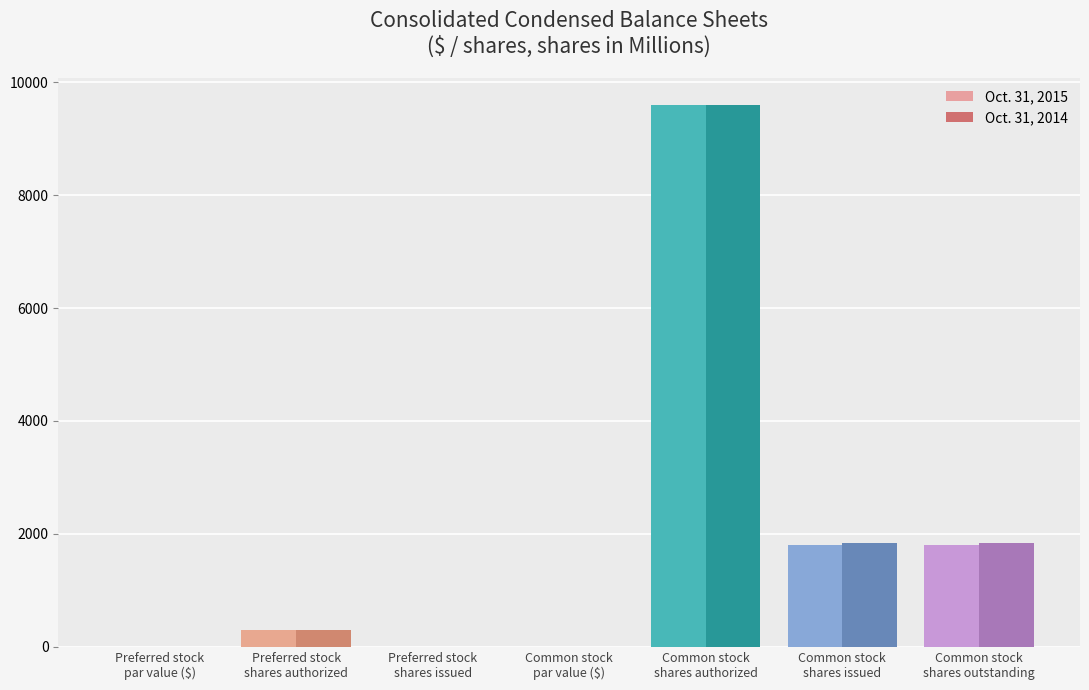

What is the highest value of the Oct. 31, 2015 series?

9600.0